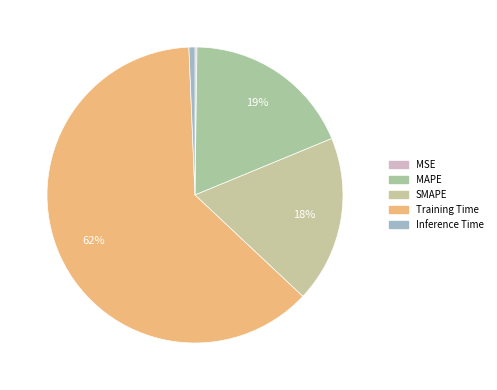

To the nearest percent, what is the combined percentage of Training Time and MAPE?

81%